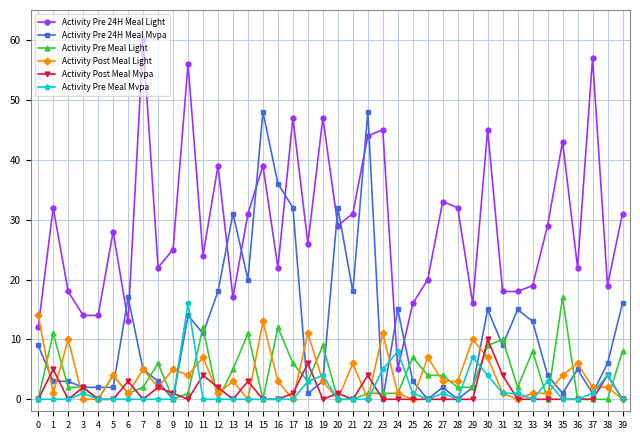

How many times do Activity Pre 24H Meal Light and Activity Pre Meal Mvpa cross each other?

2